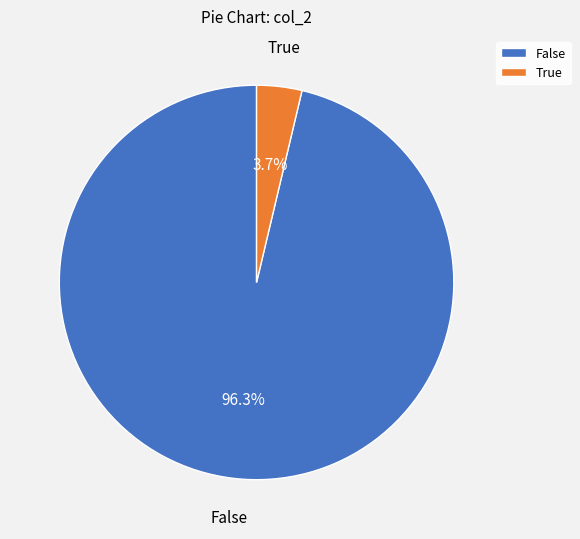

Between False and True, which is larger?

False